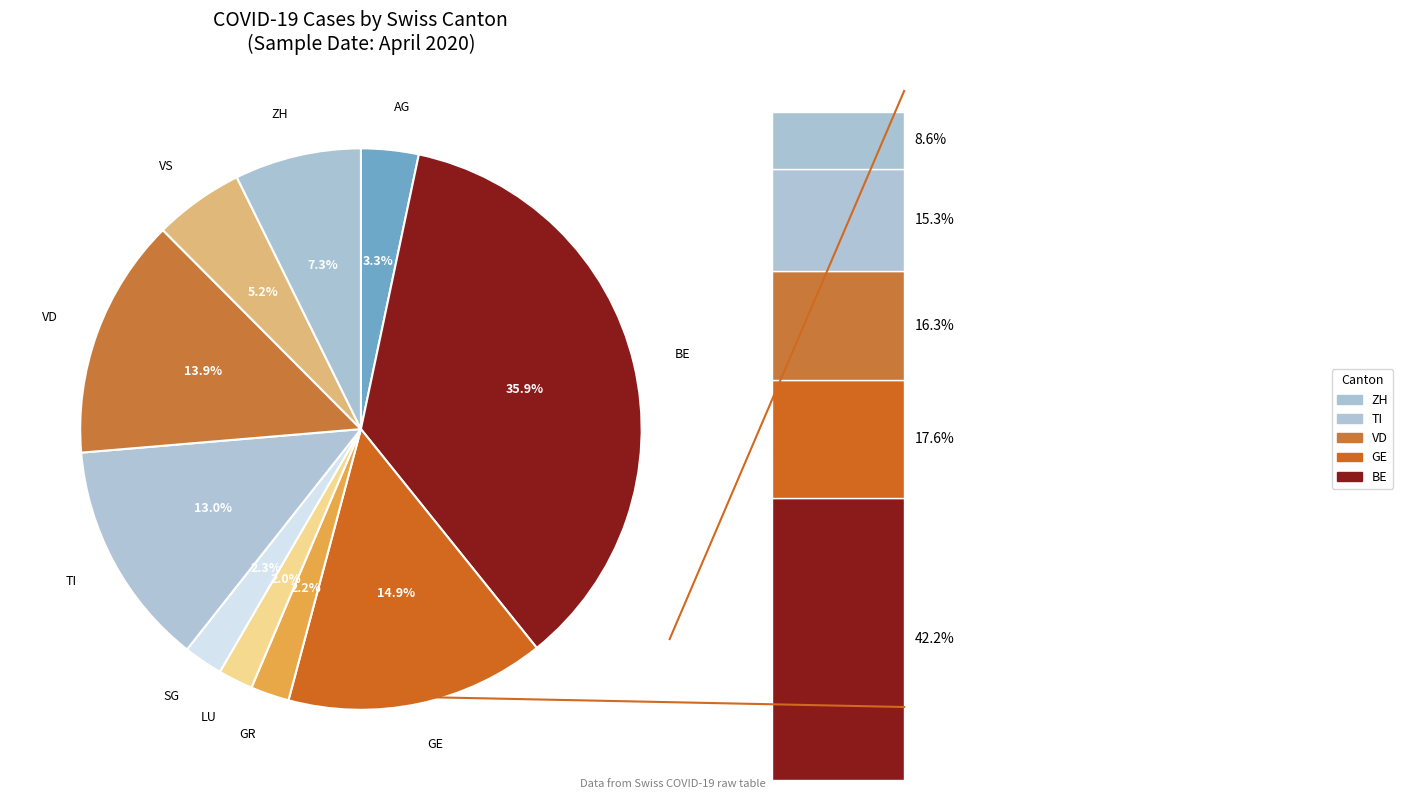

Is it true that TI is 20% of the pie?

False